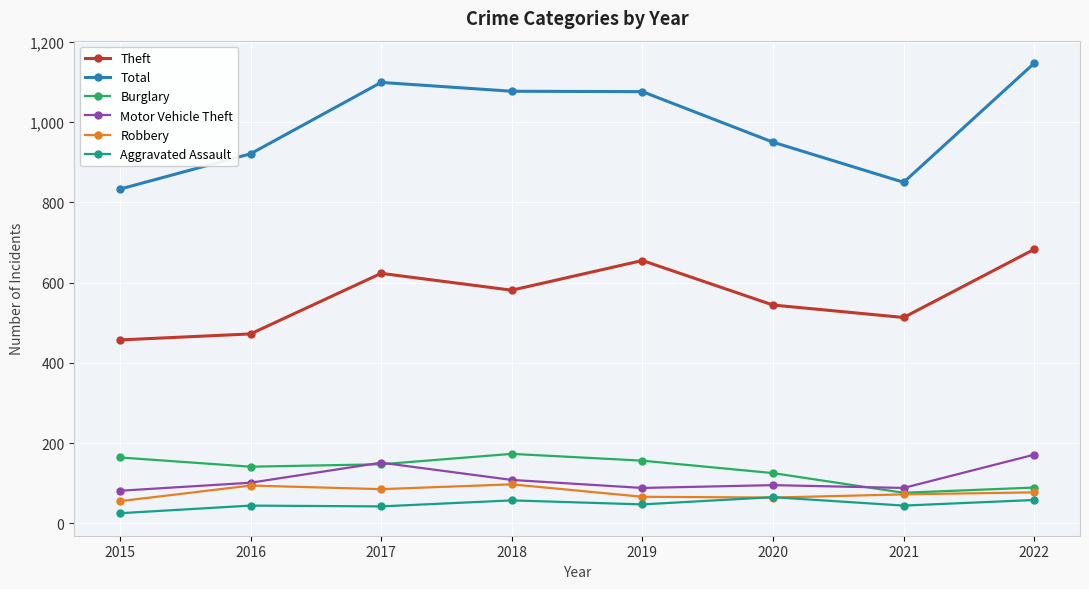

True or false: Theft and Total cross at least once.

False